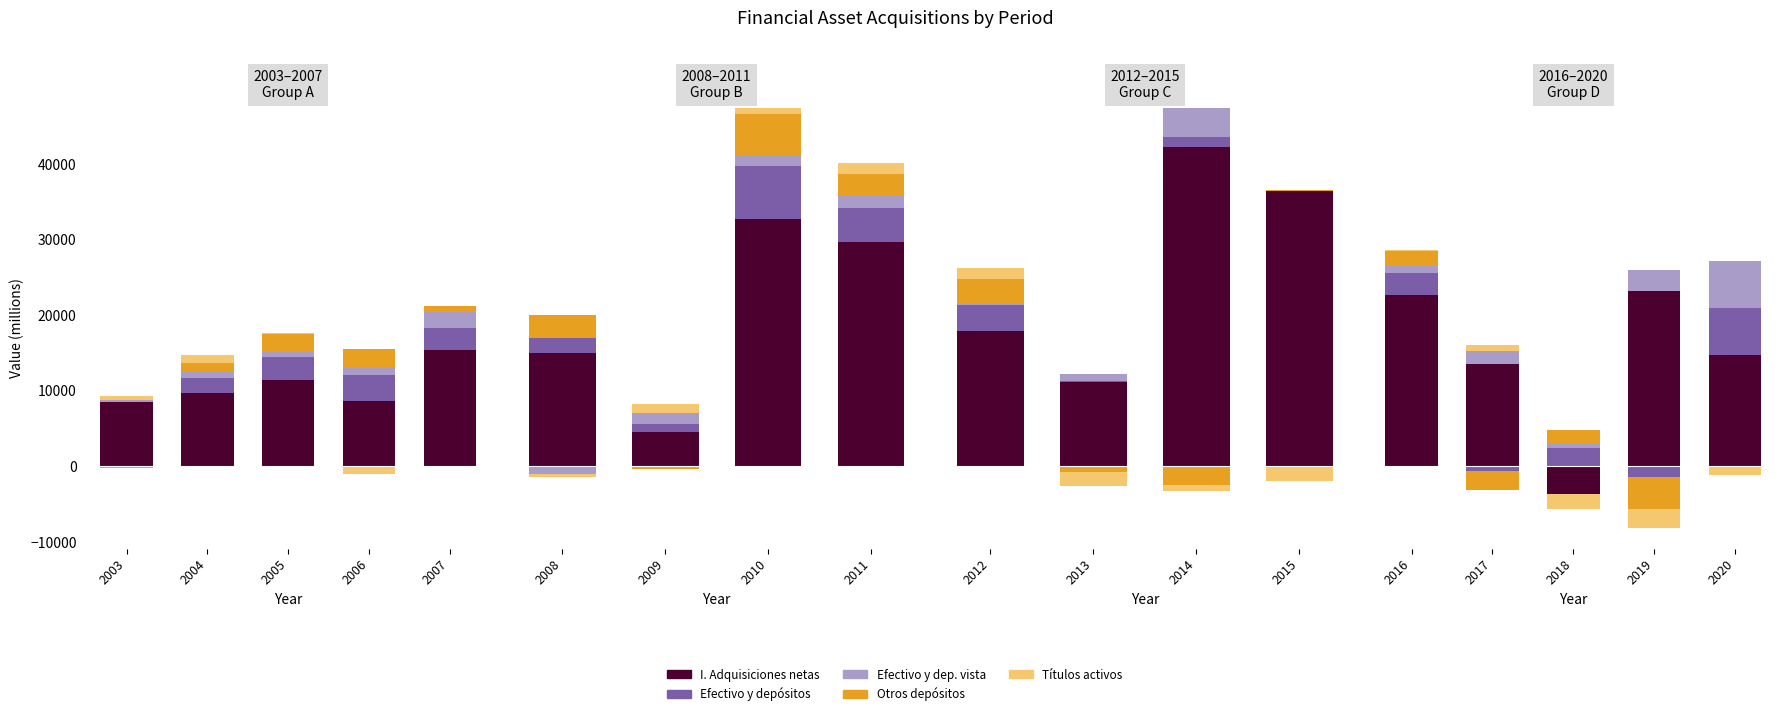

Rank the series at 2006 from lowest to highest value.

Títulos activos, Efectivo y dep. vista, Otros depósitos, Efectivo y depósitos, I. Adquisiciones netas